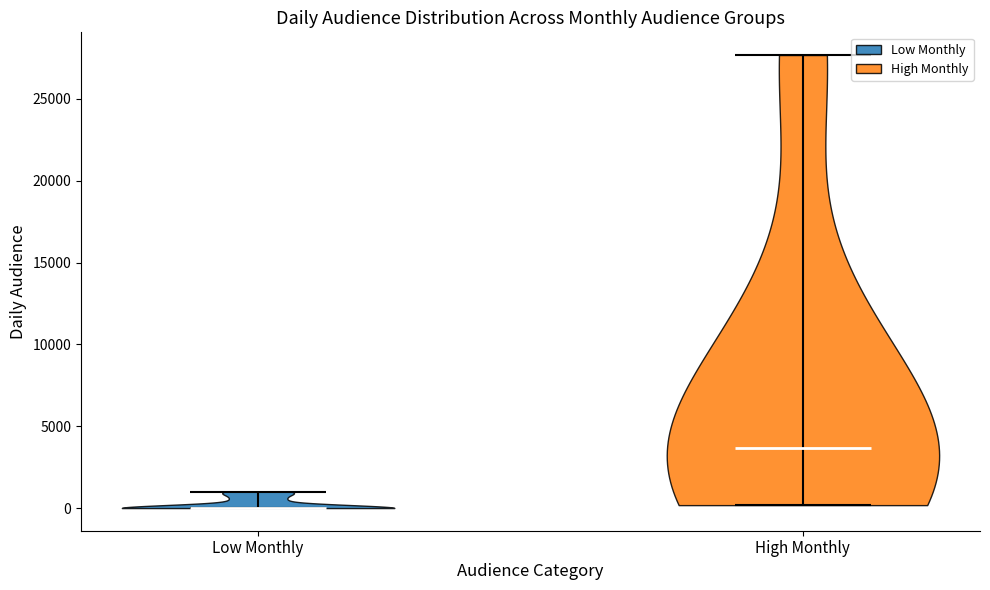

What is the highest point the violin for Low Monthly reaches on the y-axis? The values are not printed on the chart, so give them approximately, as read against the axis.

1000